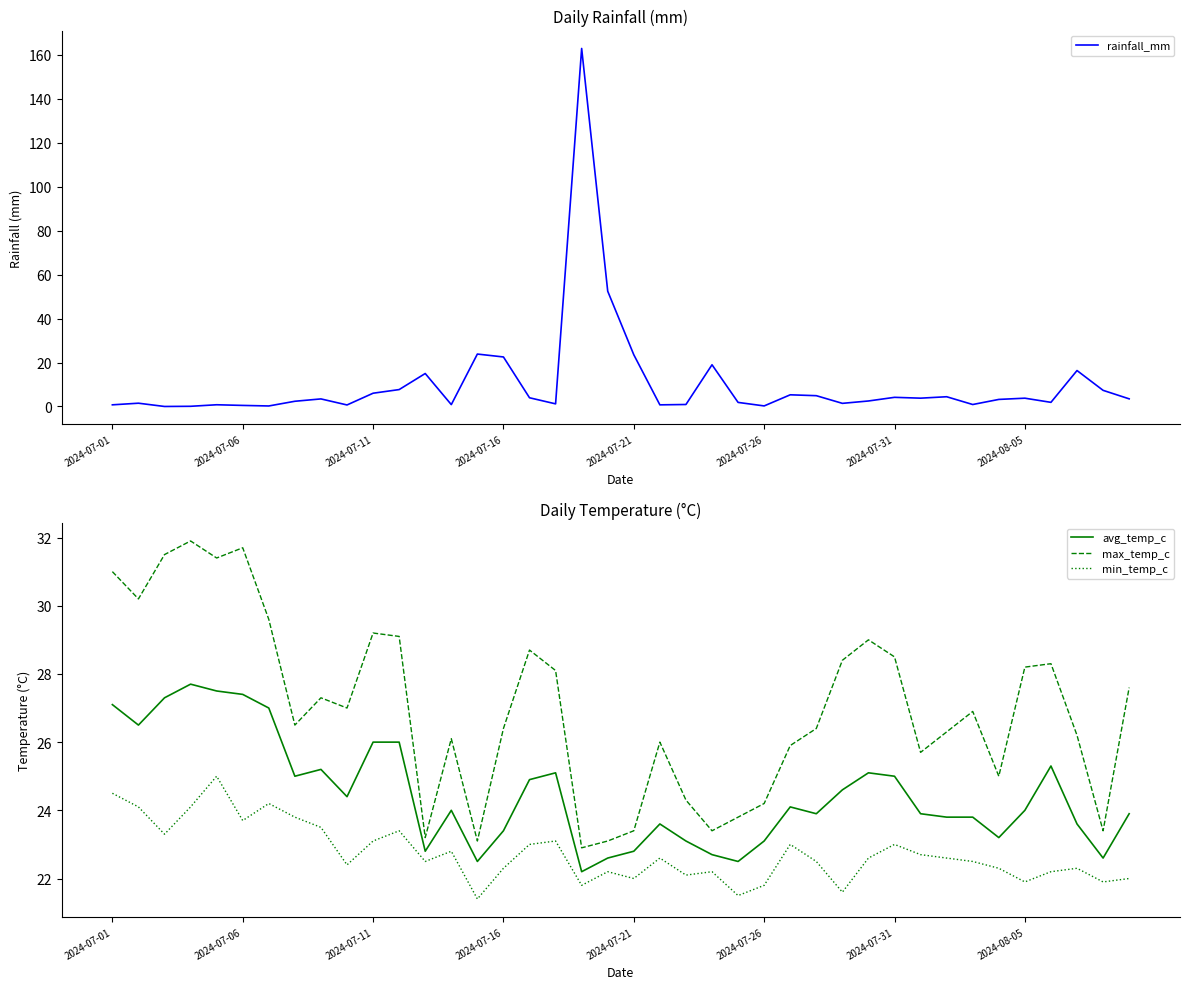

The value of rainfall_mm at 2024-07-21 is 23.5. True or false?

True